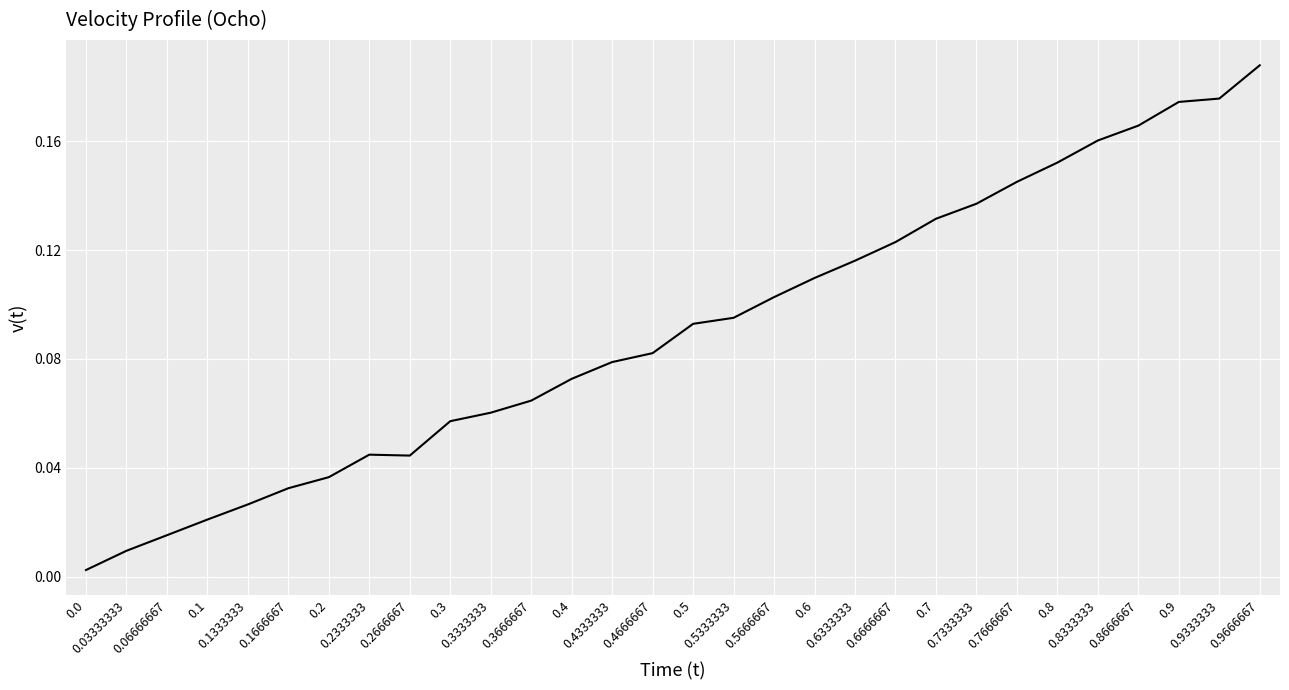

List the labels in order of value, largest first.

0.9666667, 0.9333333, 0.9, 0.8666667, 0.8333333, 0.8, 0.7666667, 0.7333333, 0.7, 0.6666667, 0.6333333, 0.6, 0.5666667, 0.5333333, 0.5, 0.4666667, 0.4333333, 0.4, 0.3666667, 0.3333333, 0.3, 0.2333333, 0.2666667, 0.2, 0.1666667, 0.1333333, 0.1, 0.06666667, 0.03333333, 0.0